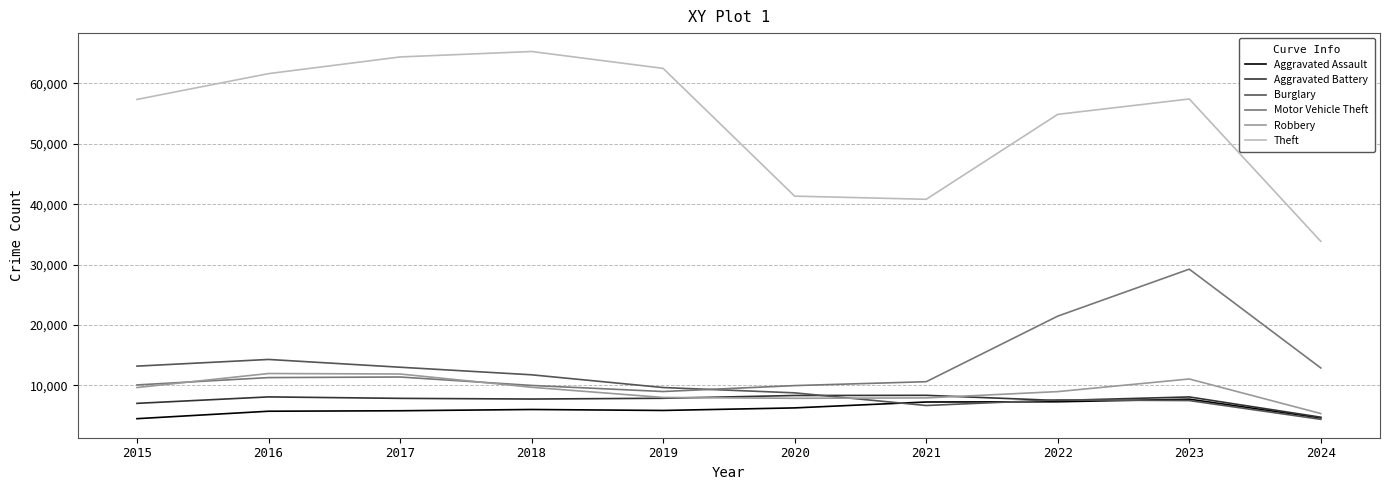

The value of Burglary at 2019 is 2698. True or false?

False